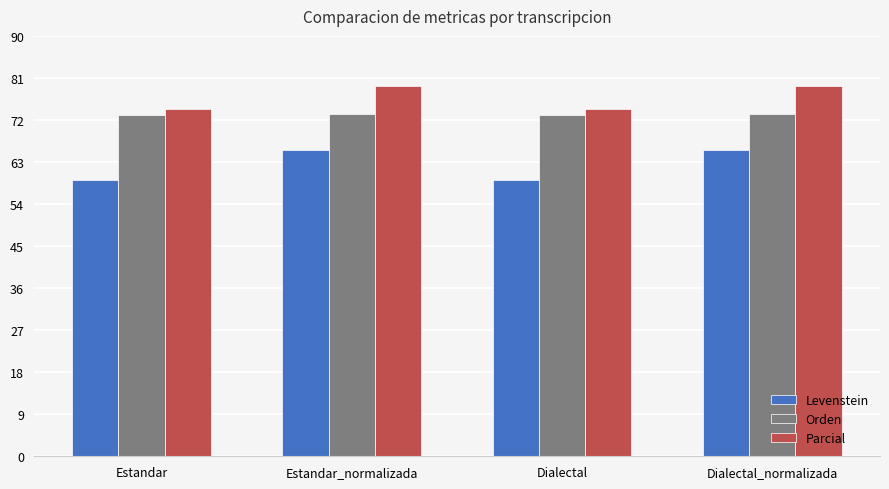

List the series in order of their overall mean, lowest first.

Levenstein, Orden, Parcial